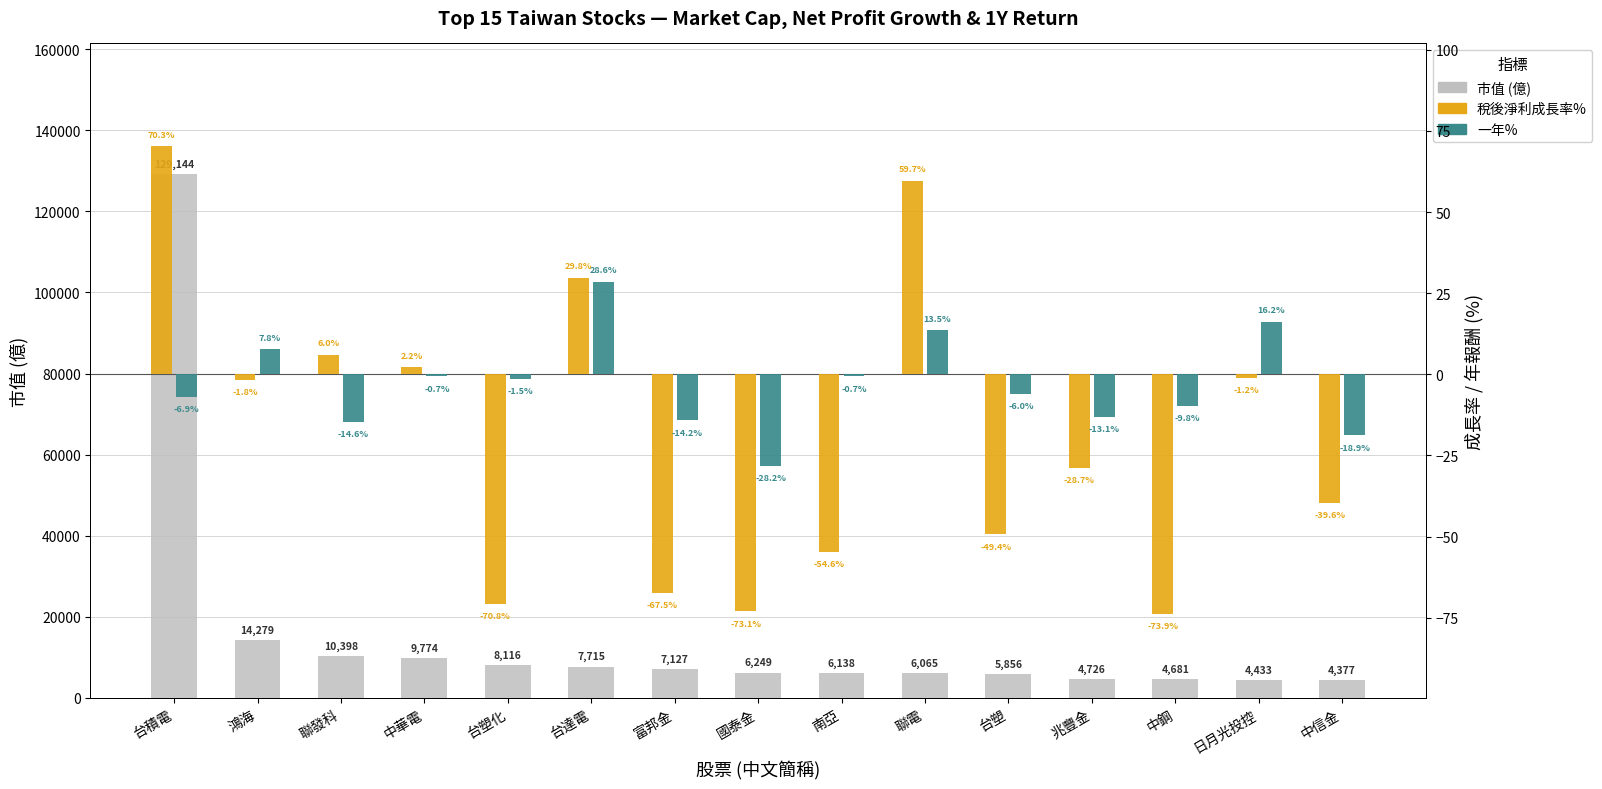

What is the sum of the 市值 values at 鴻海 and 聯發科?

24676.5